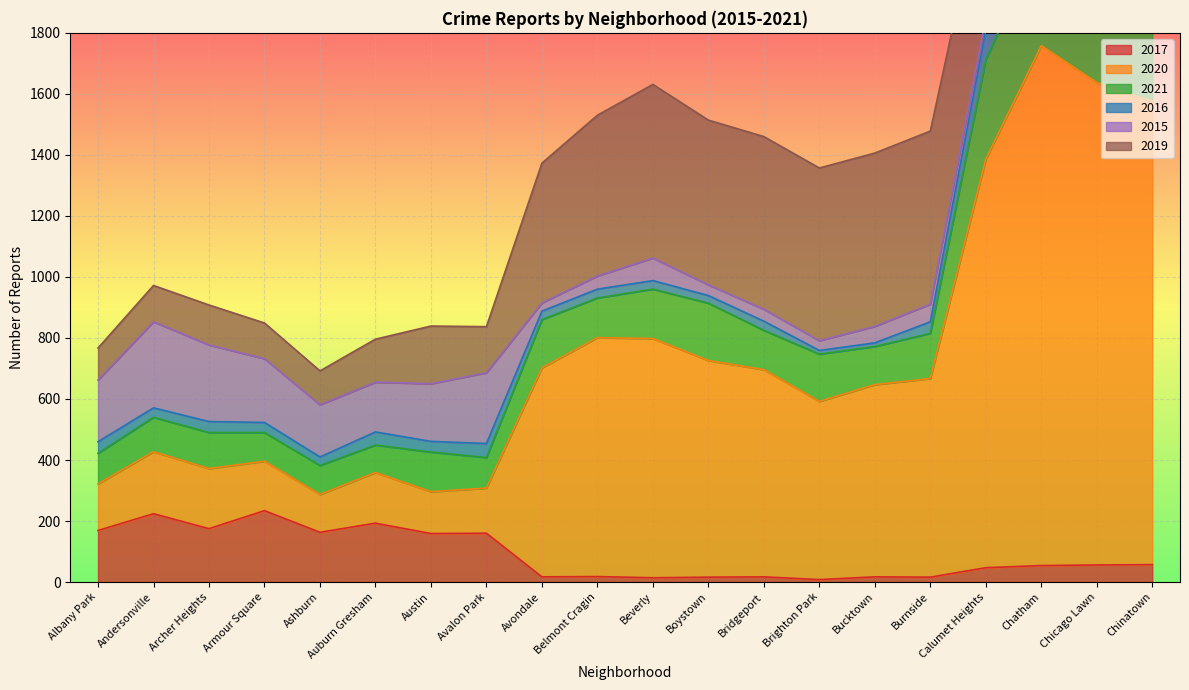

What is the total value across all series at Auburn Gresham?

796